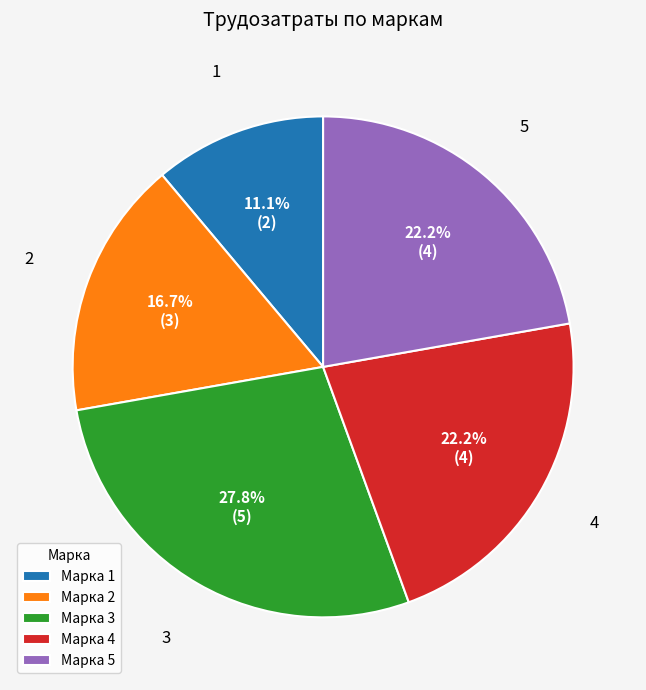

Between Марка 4 and Марка 2, which is larger?

Марка 4